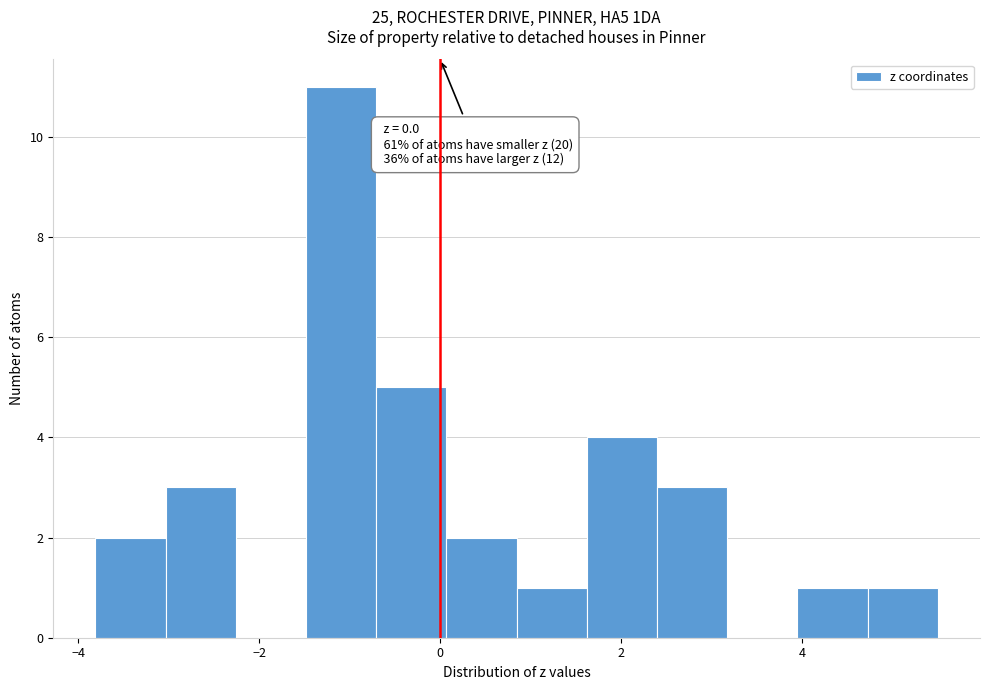

Around what value on the x-axis is the tallest bar? Give the approximate position of its centre, as read against the axis.

-1.0